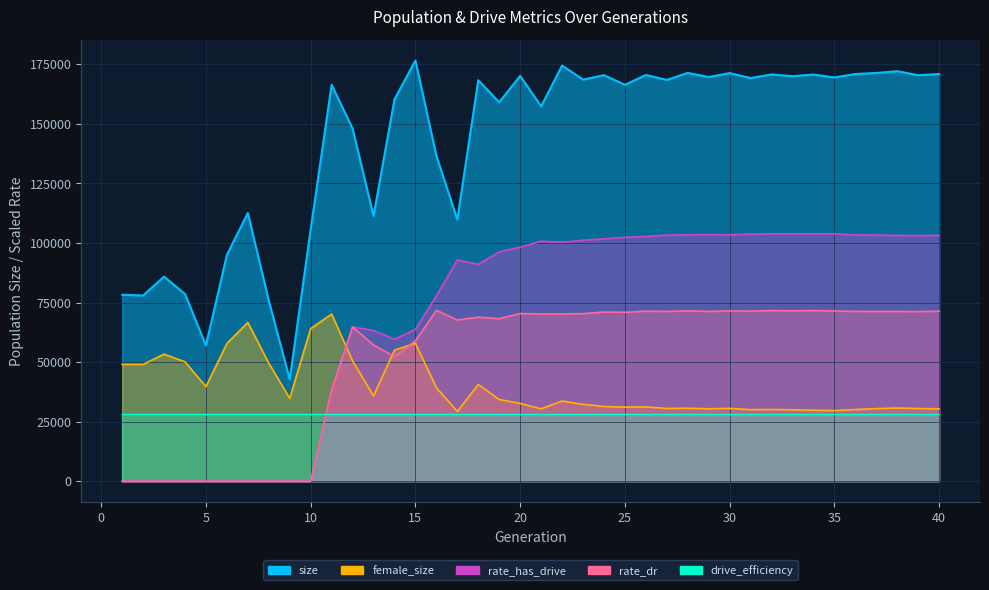

How many categories are shown in the chart?

40